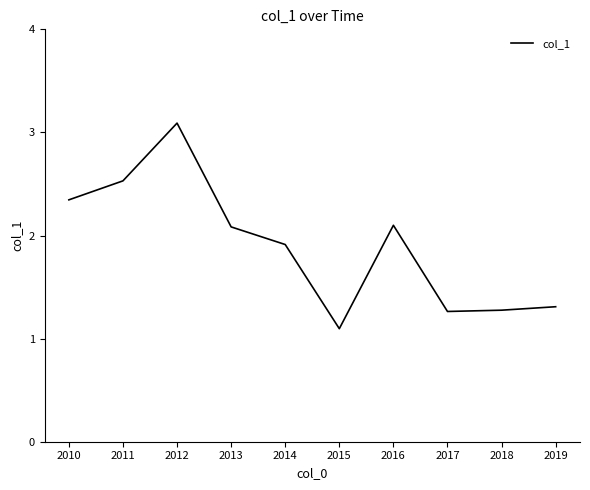

What is the maximum value shown in the chart?

3.1